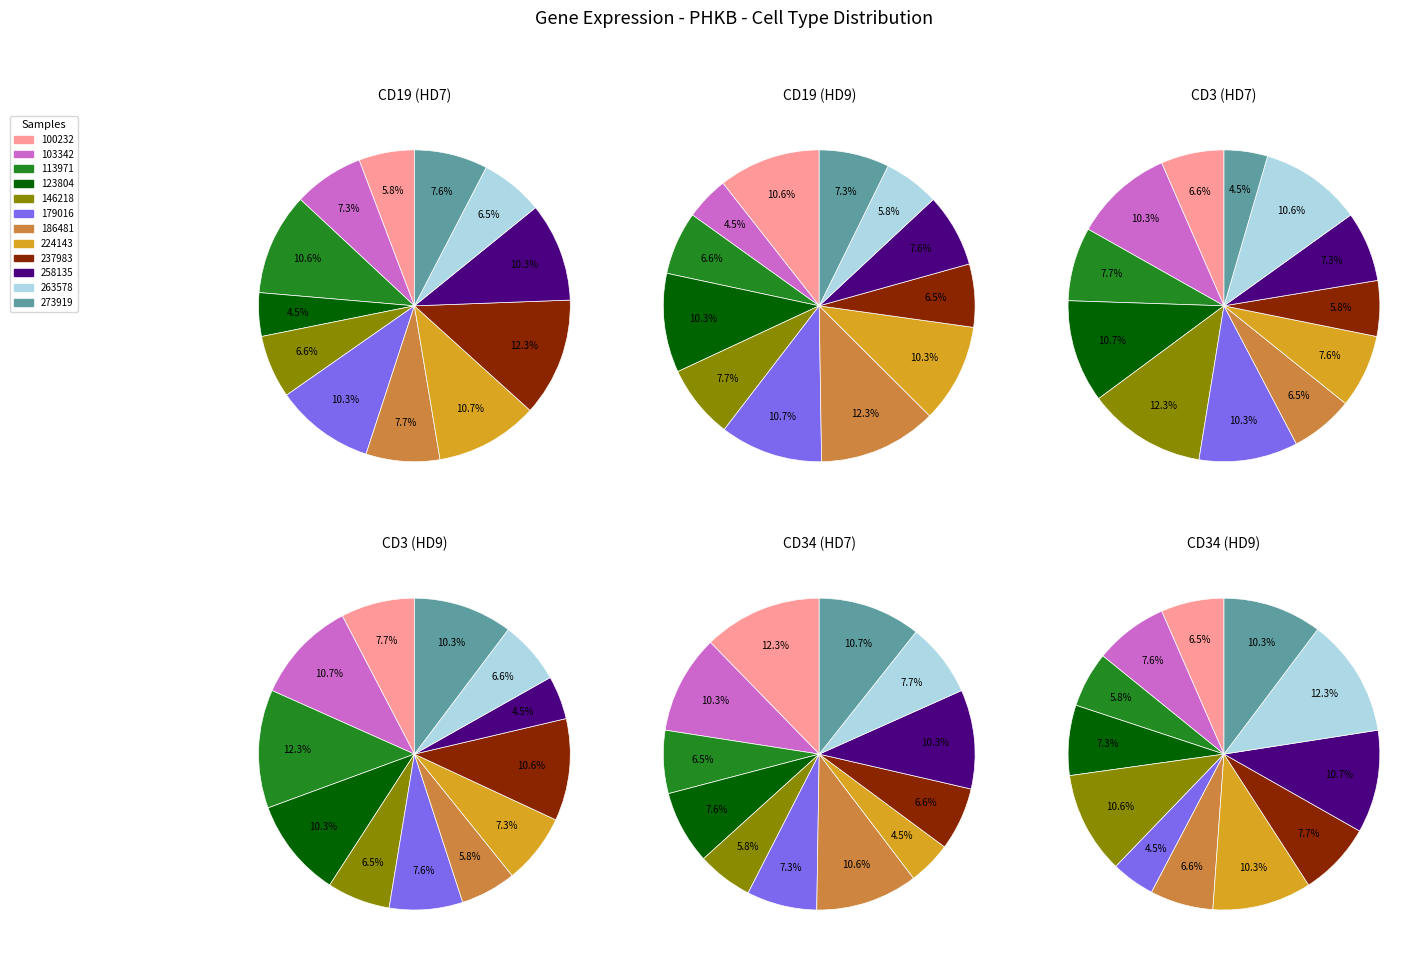

The 103342 slice represents 20% of the pie. True or false?

False